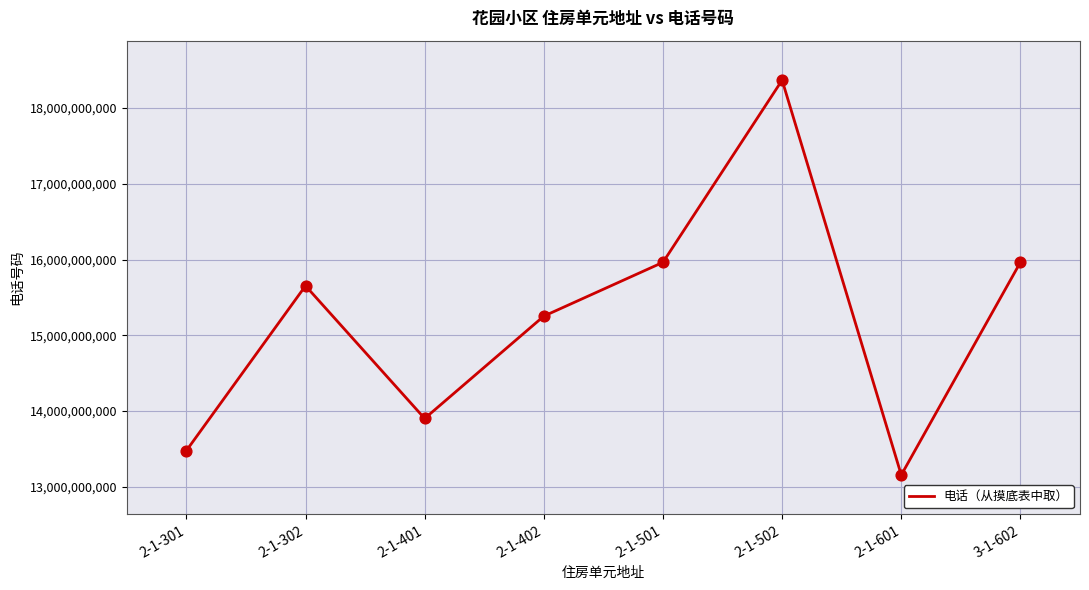

What is the ratio of the value at 2-1-302 to the value at 2-1-502?

0.9